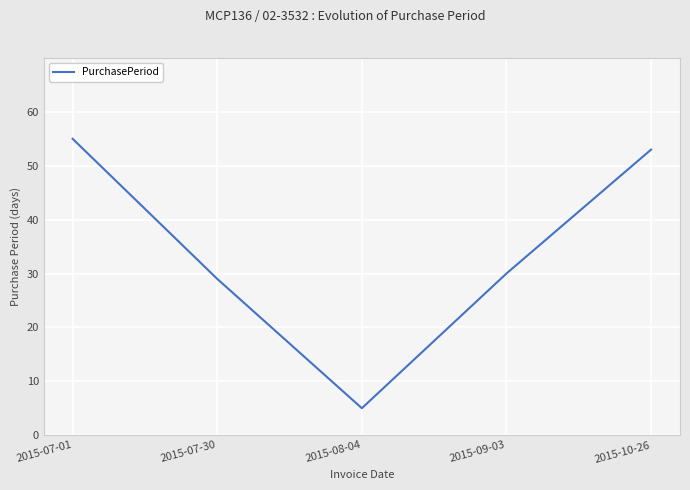

Read the value at 2015-07-01, to the nearest 5.

55